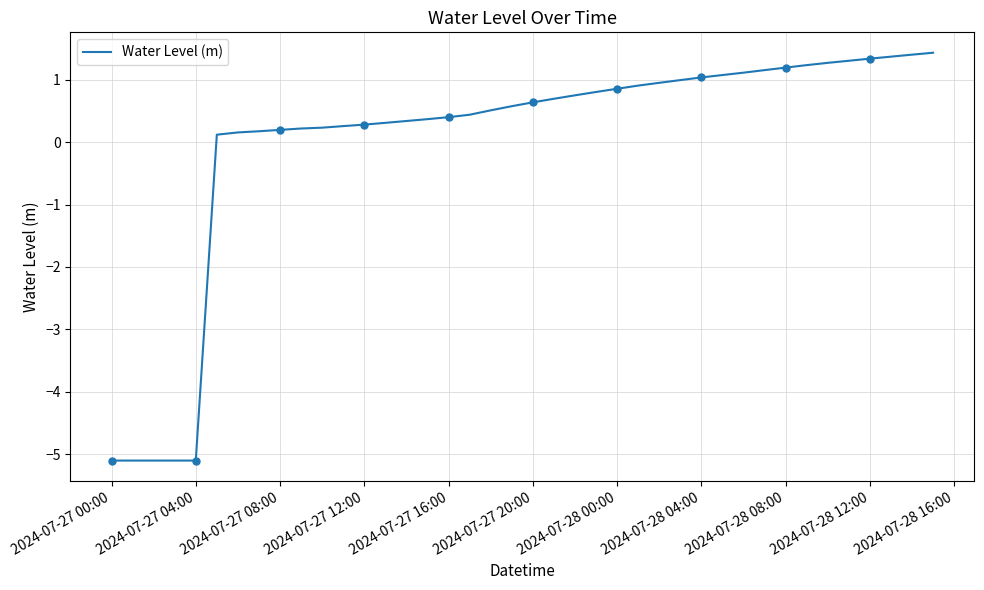

Does the chart have visible grid lines?

Yes